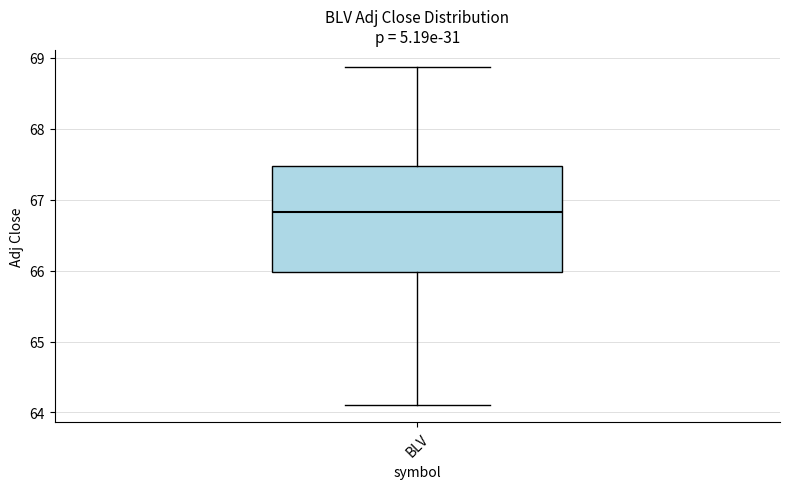

Read this box plot against the y-axis: the position of the median line, the range covered by the box, and the ends of both whiskers. The values are not printed on the chart, so give them approximately, as read against the axis.

median 66.8, box 66.0 to 67.5, whiskers 64.1 to 68.9